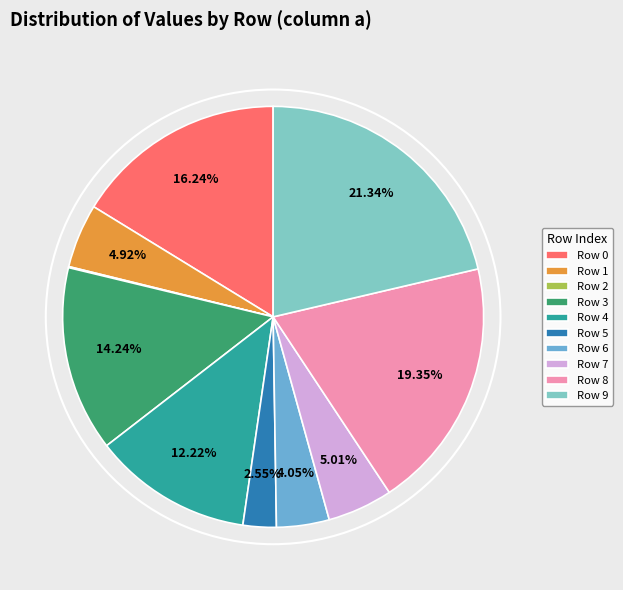

Is Row 8 the majority of the pie?

No